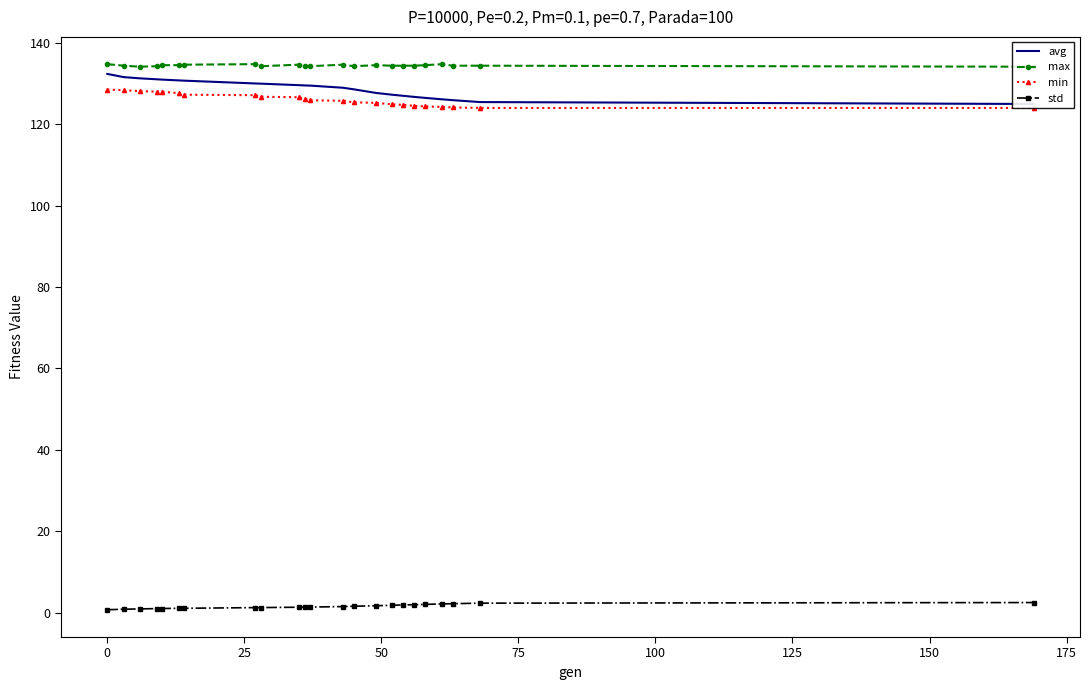

How many interior local peaks does the max series have?

5